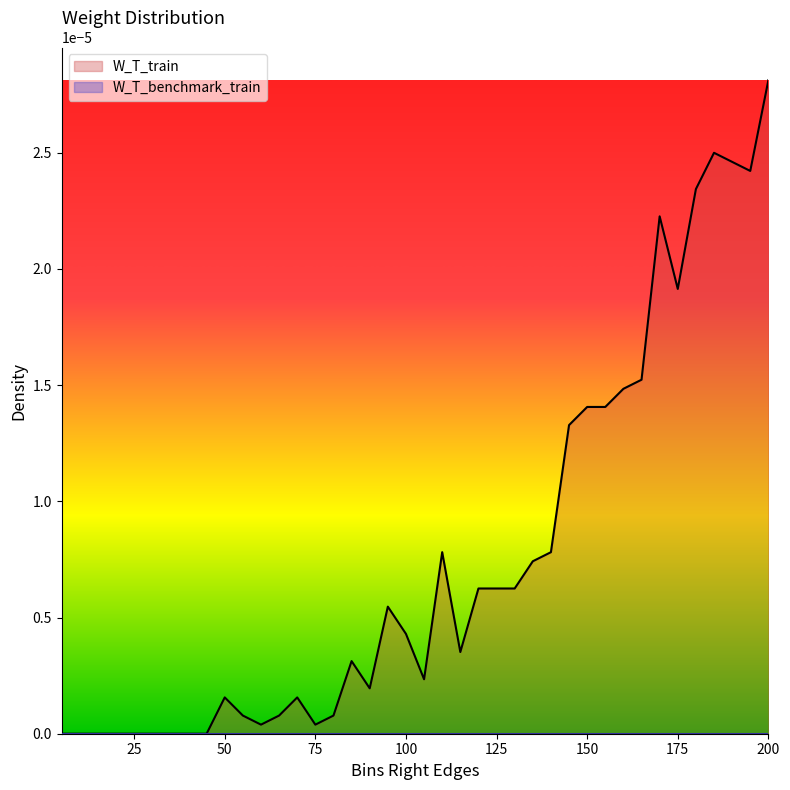

At which category is the sum across all series the highest?

200